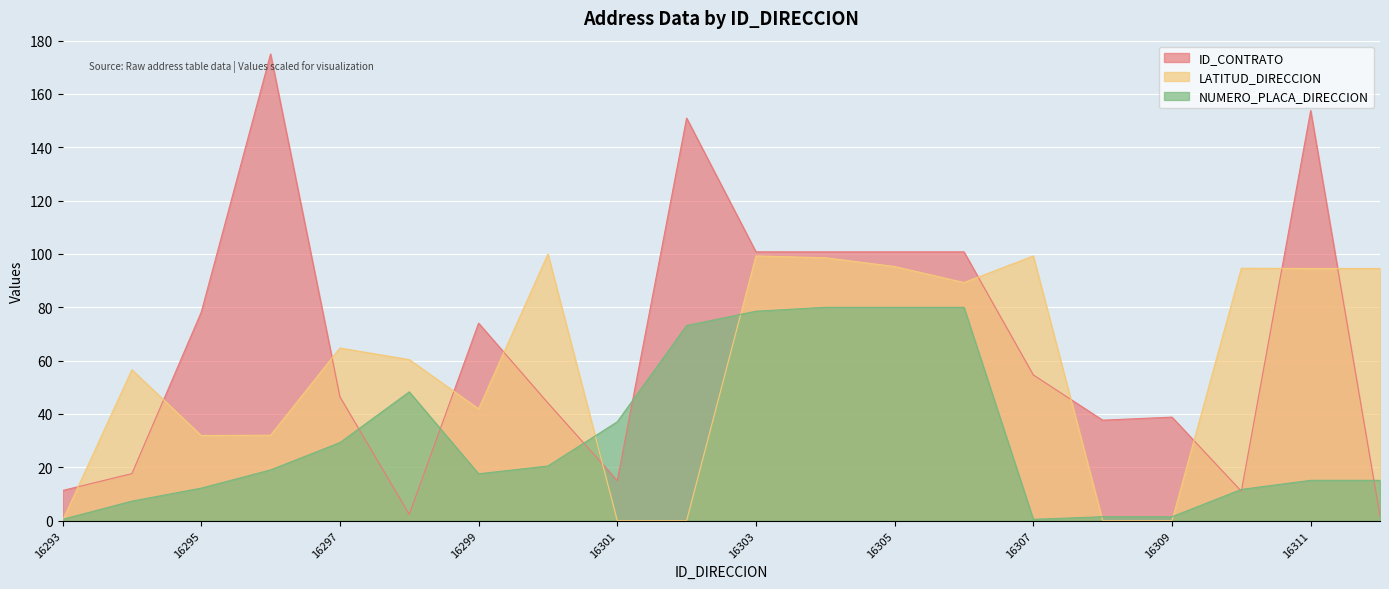

At which category does the chart reach its peak across all series?

16296